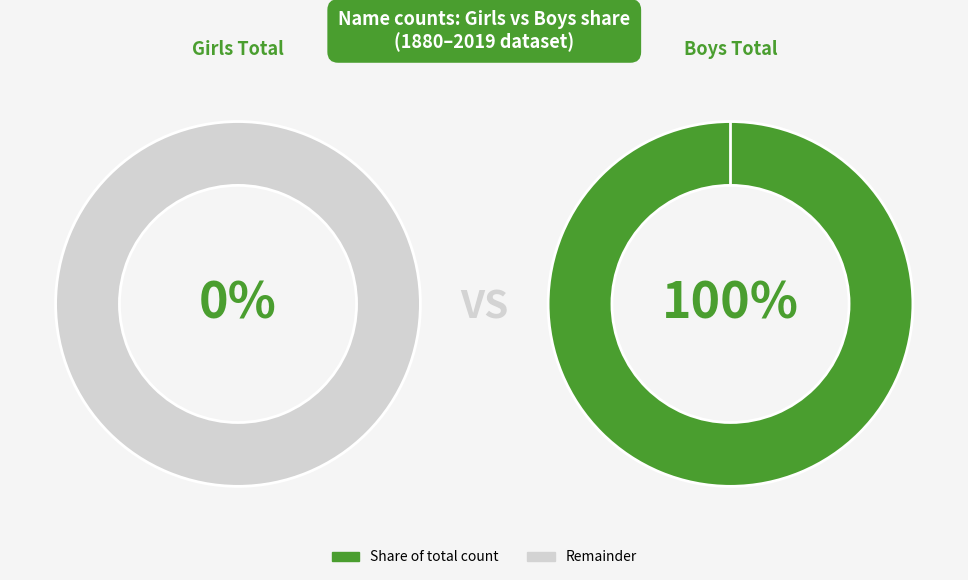

Rank the categories by value from highest to lowest.

Boys, Girls